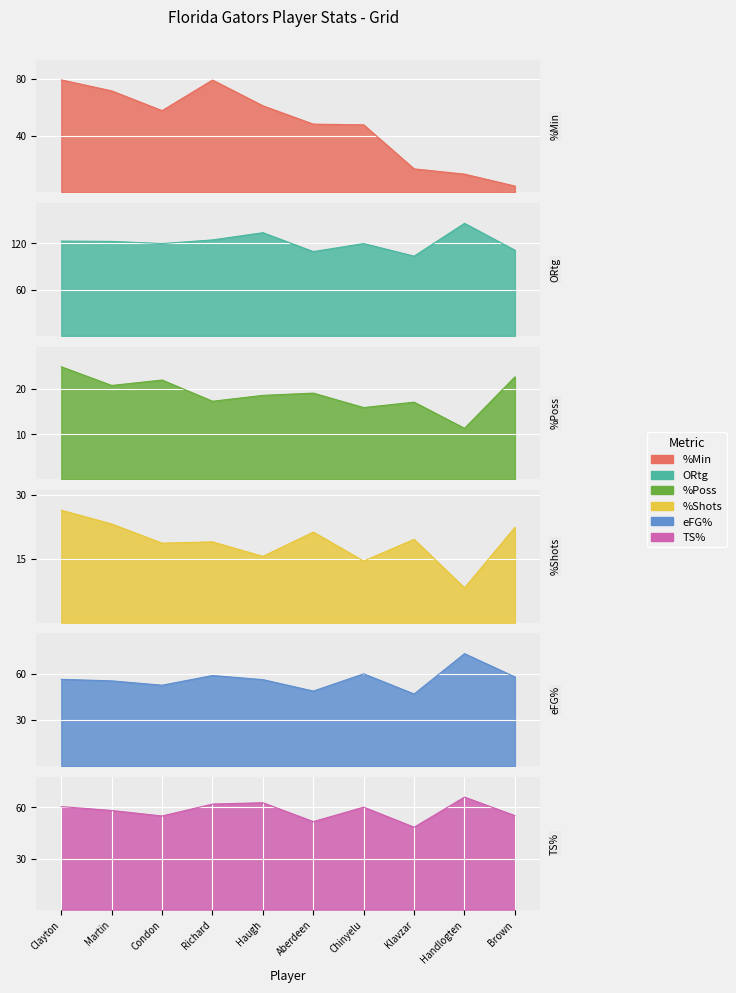

What is the smallest value displayed?

4.5